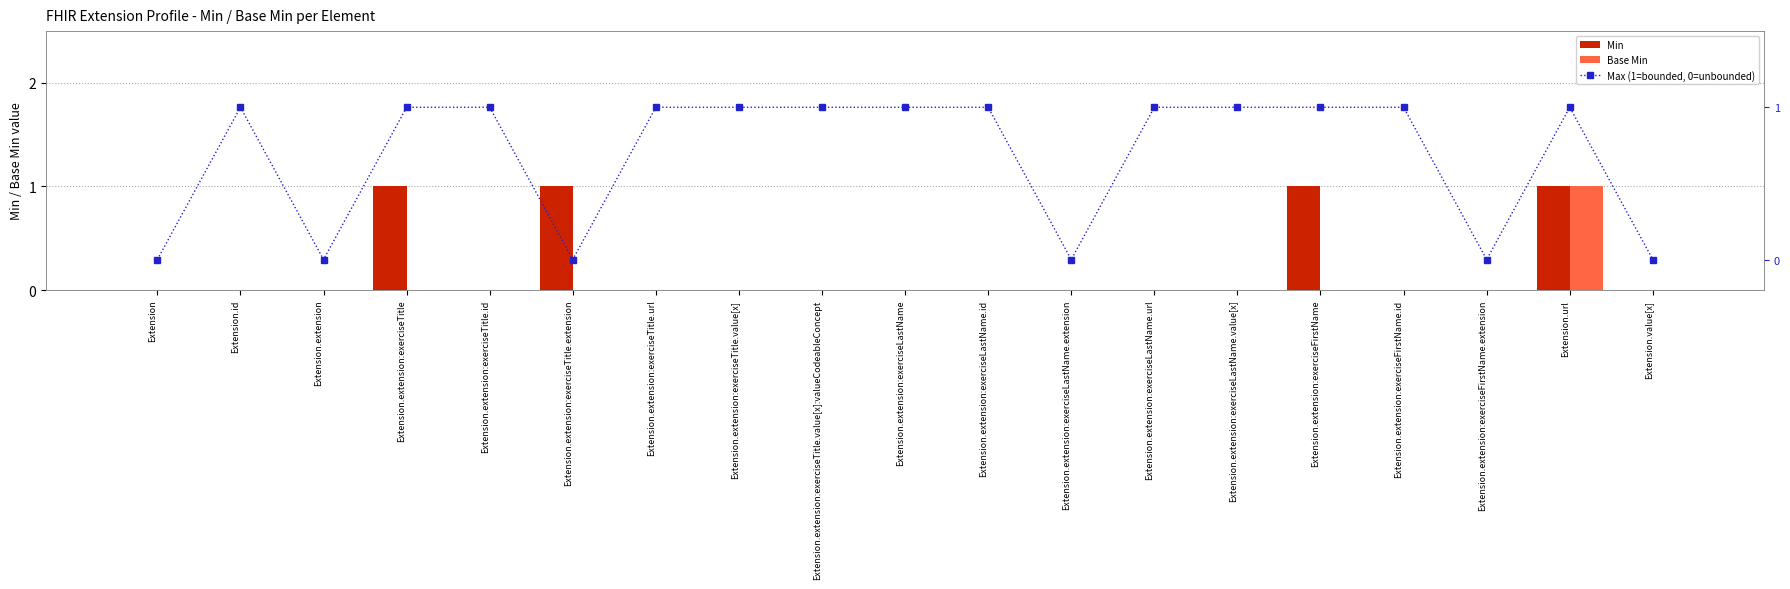

What is the highest value of the Max (1=bounded, 0=unbounded) series?

1